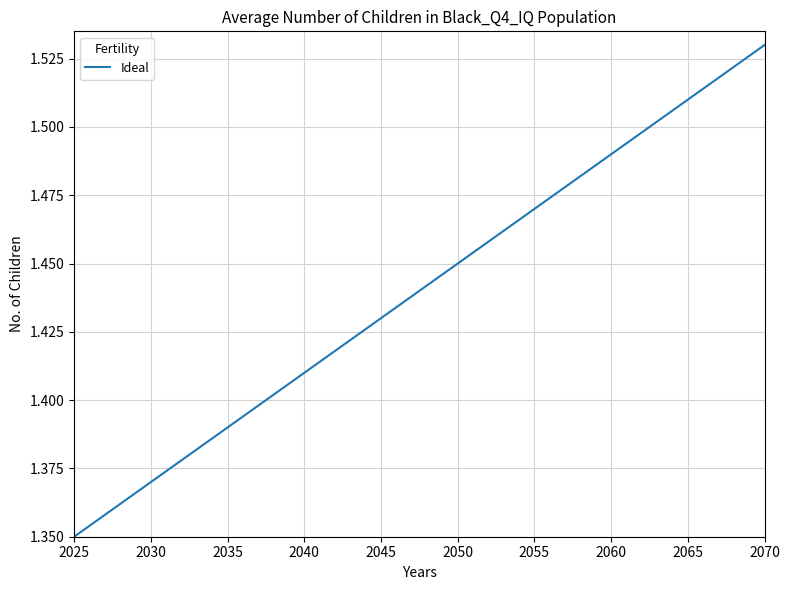

Does the chart have visible grid lines?

Yes